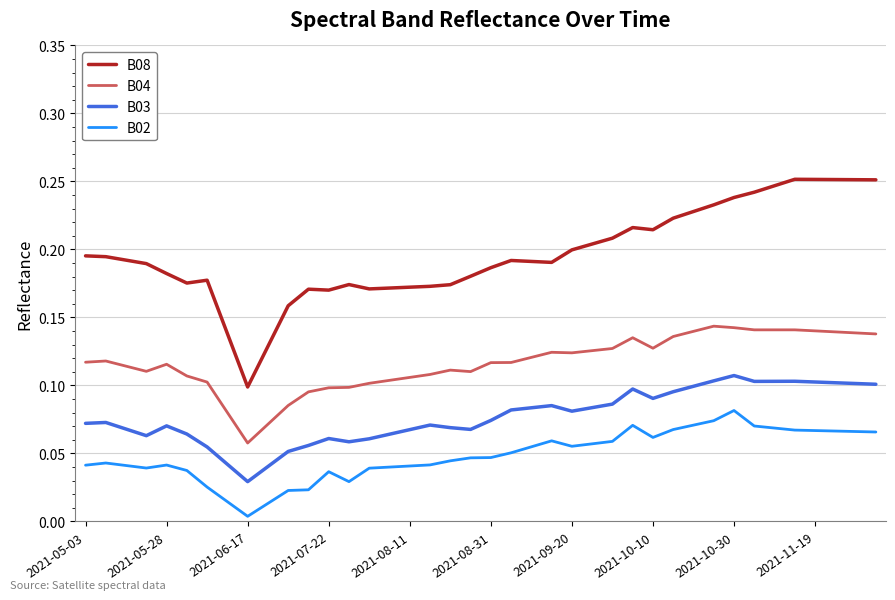

True or false: B08 has more than 2 interior local peaks.

True